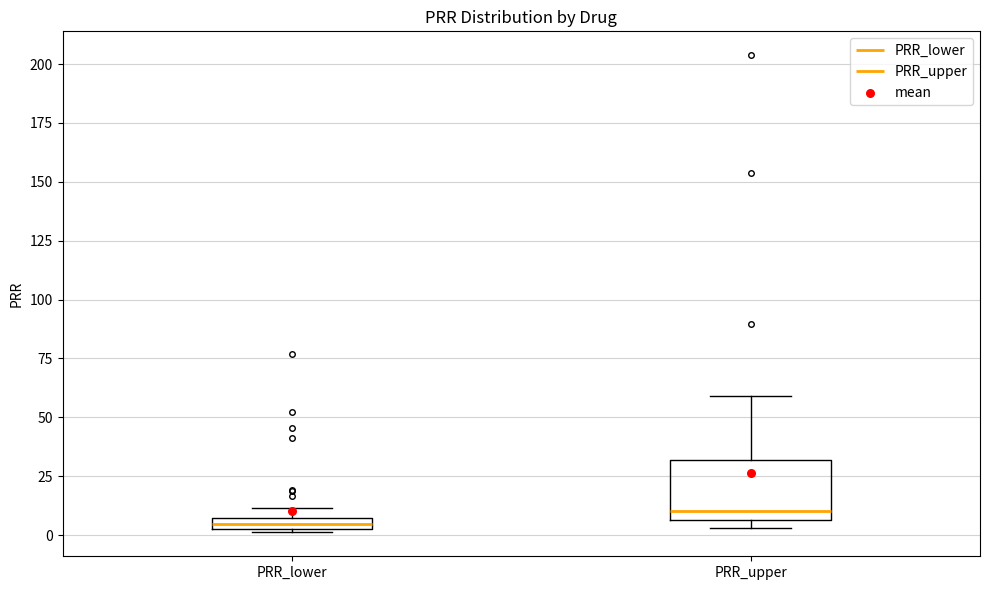

Where is the upper edge of the box for PRR_lower on the y-axis? The values are not printed on the chart, so give them approximately, as read against the axis.

5